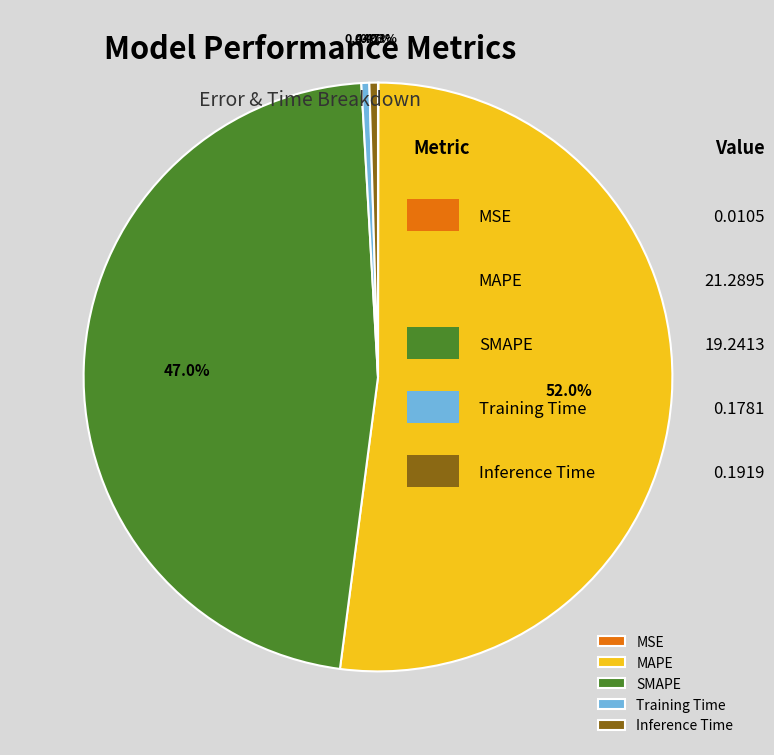

What portion of the pie excludes Training Time?

99.6%